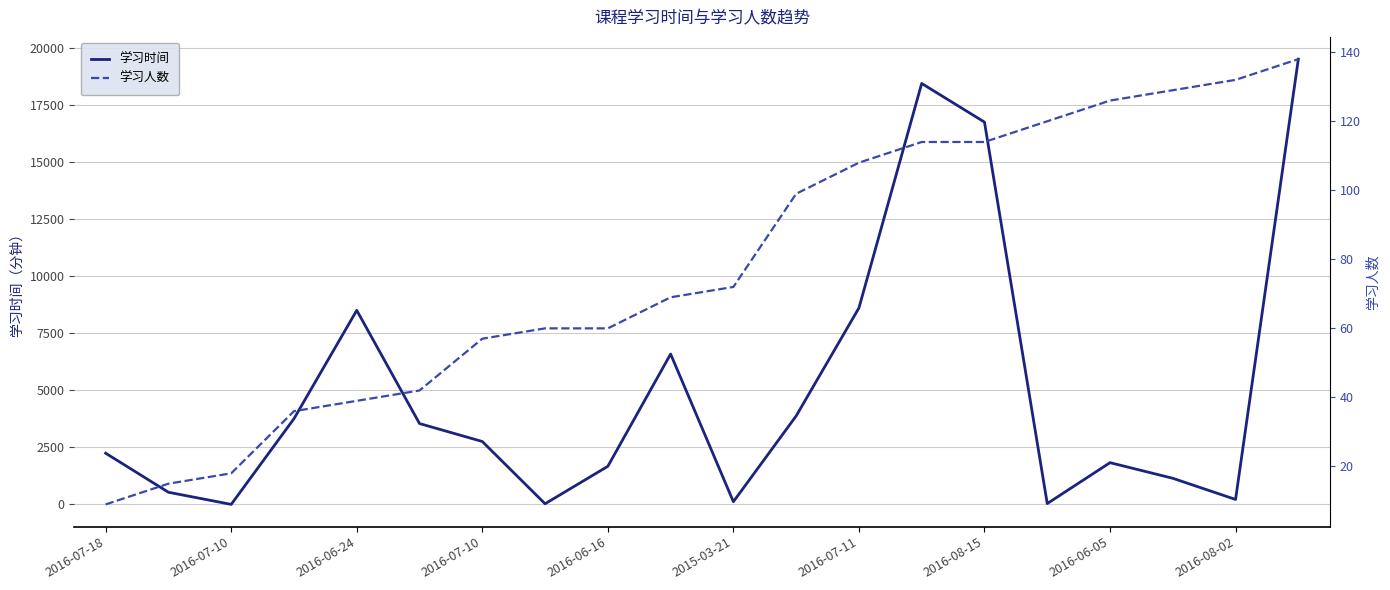

What are all the series names shown in the legend?

学习时间, 学习人数